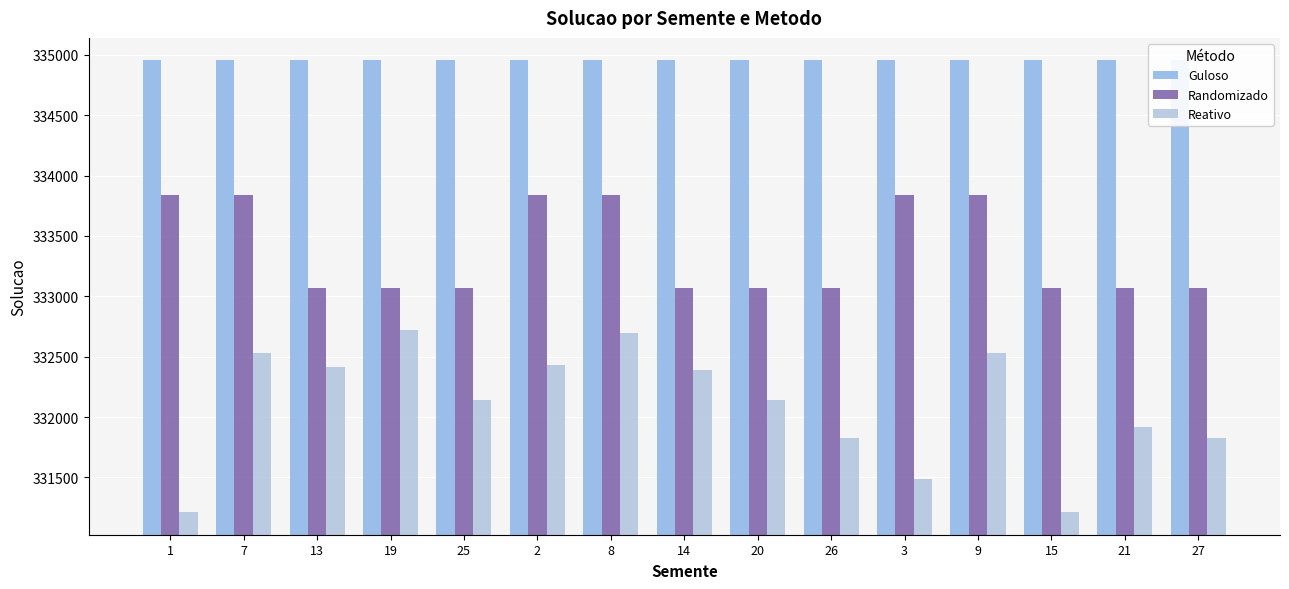

What is the label of the 6th bar from the right?

26